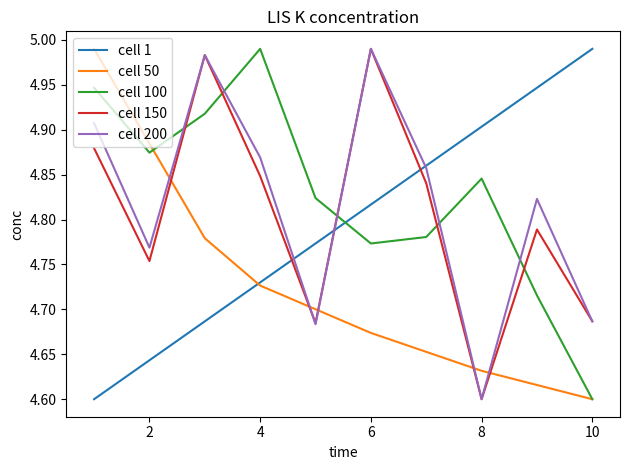

Which series ends up on top after the final intersection of cell 100 and cell 1?

cell 1